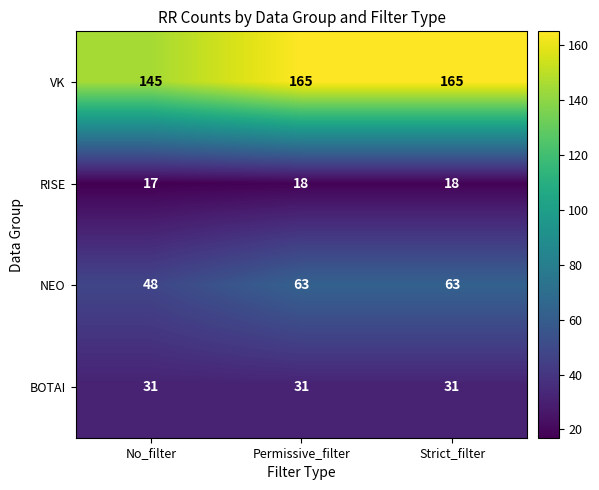

What is the maximum value shown in the chart?

165